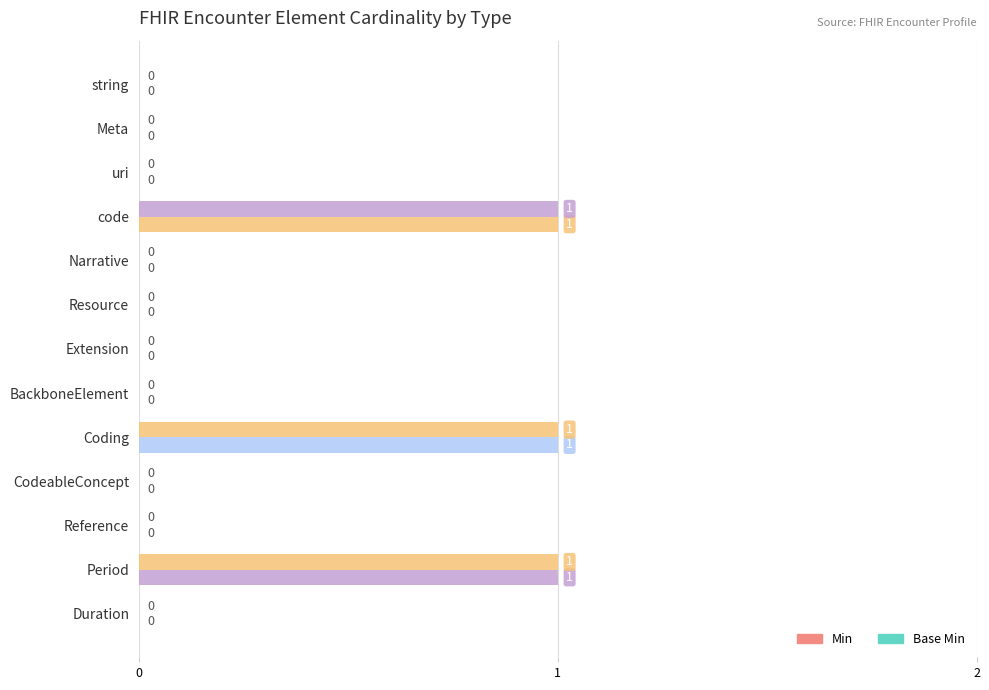

Count the number of data series in this chart.

2